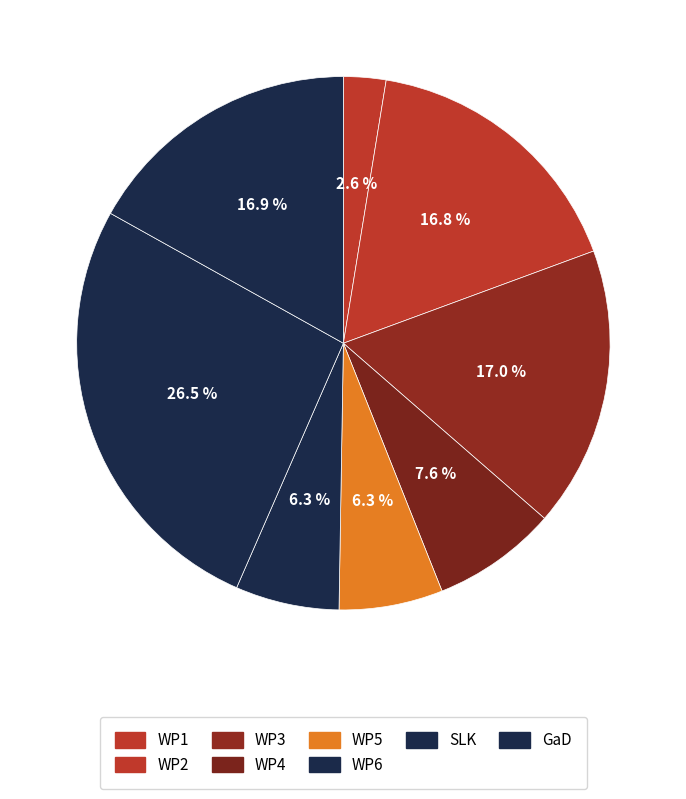

How many slices are in this pie chart?

8